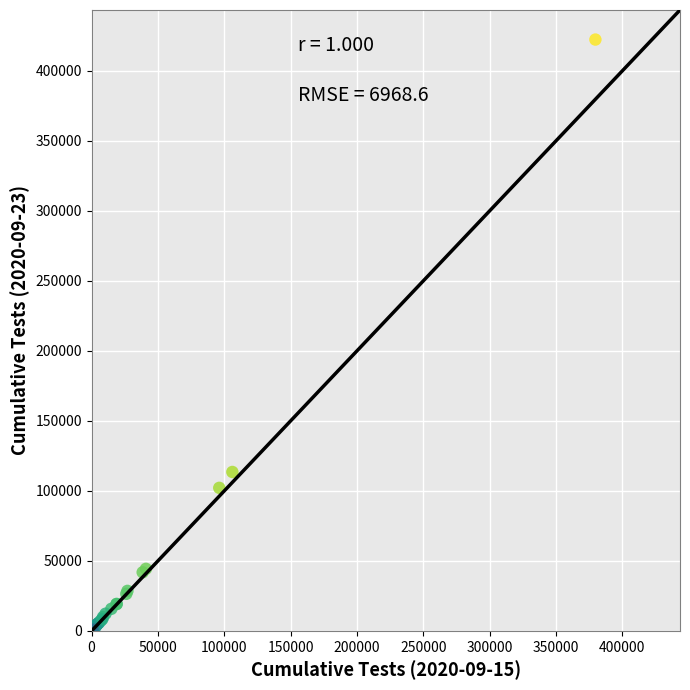

What Y value in the scatter plot is closest to 211201?

113521